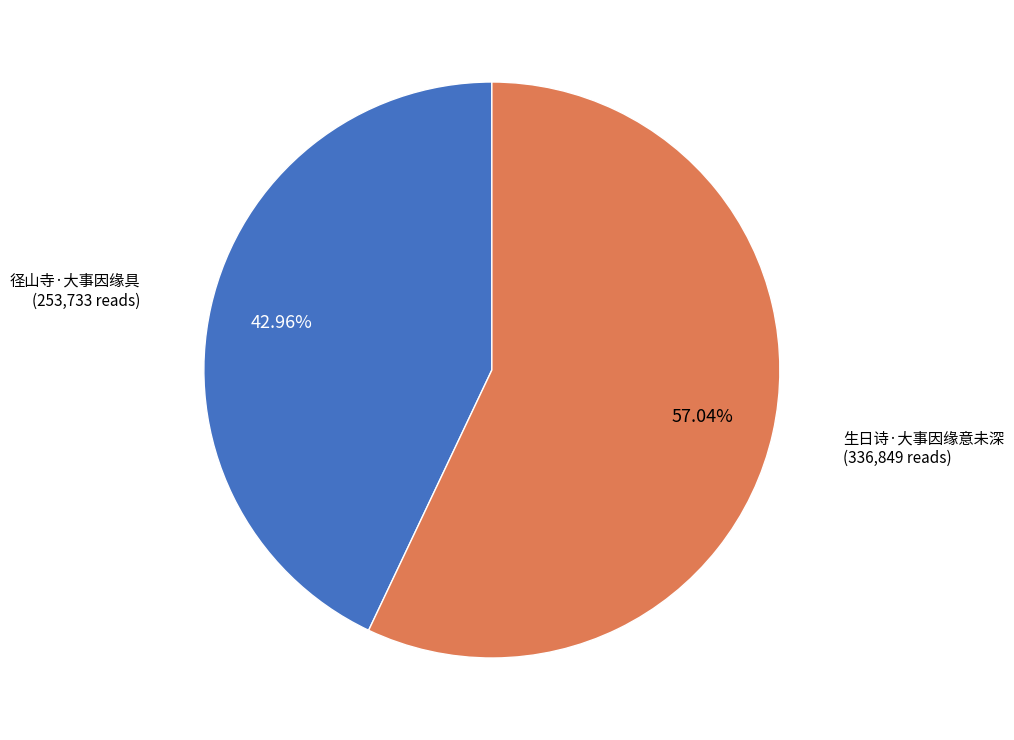

How many slices are in this pie chart?

2